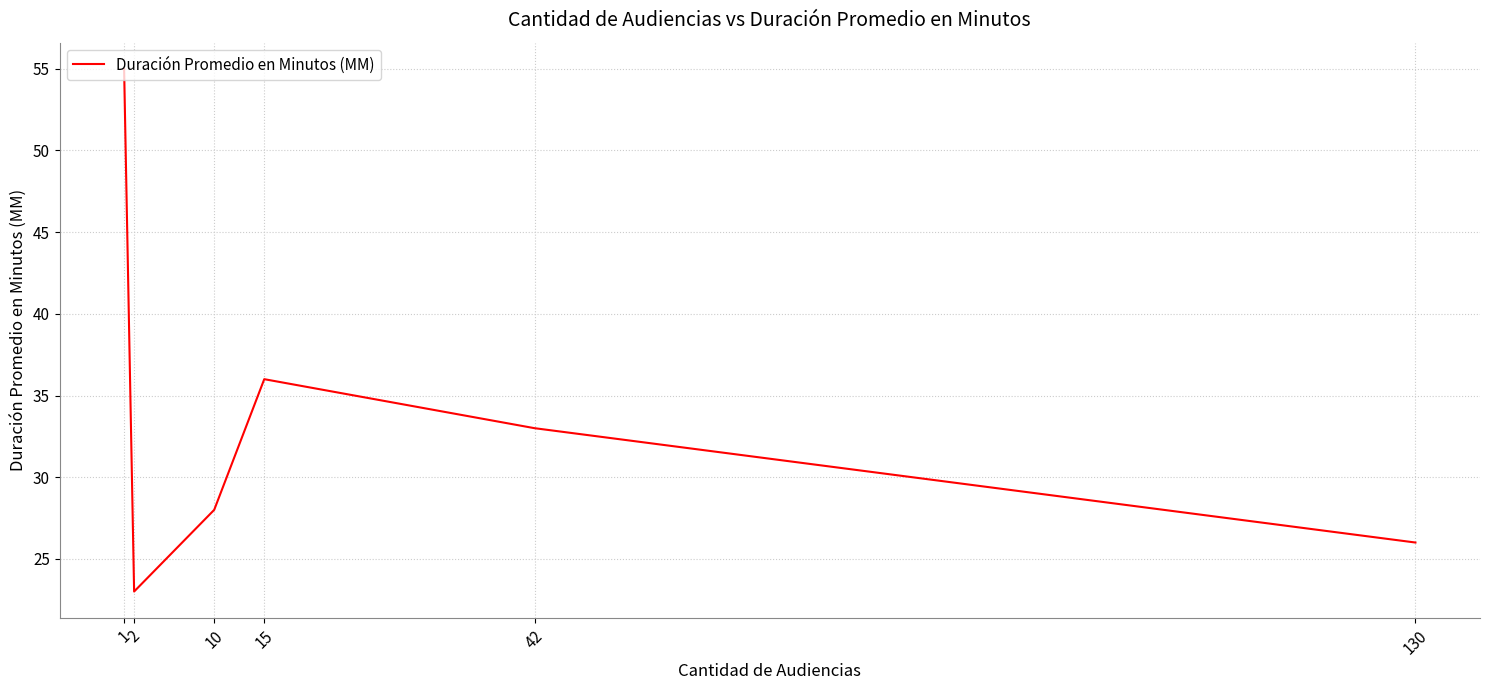

Is it true that the value at 10 is 28?

True